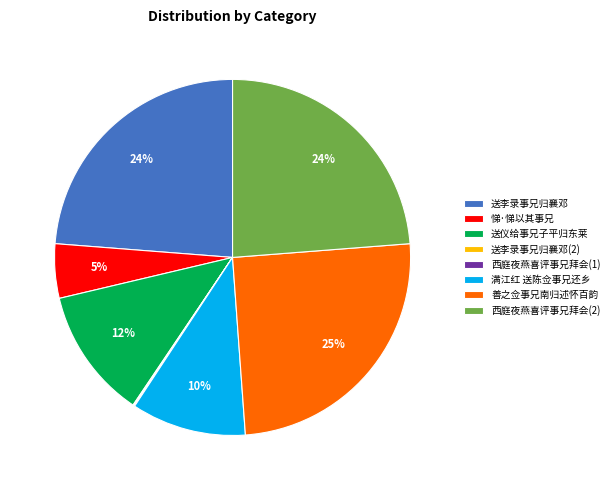

The 悌·悌以其事兄 slice represents 15% of the pie. True or false?

False